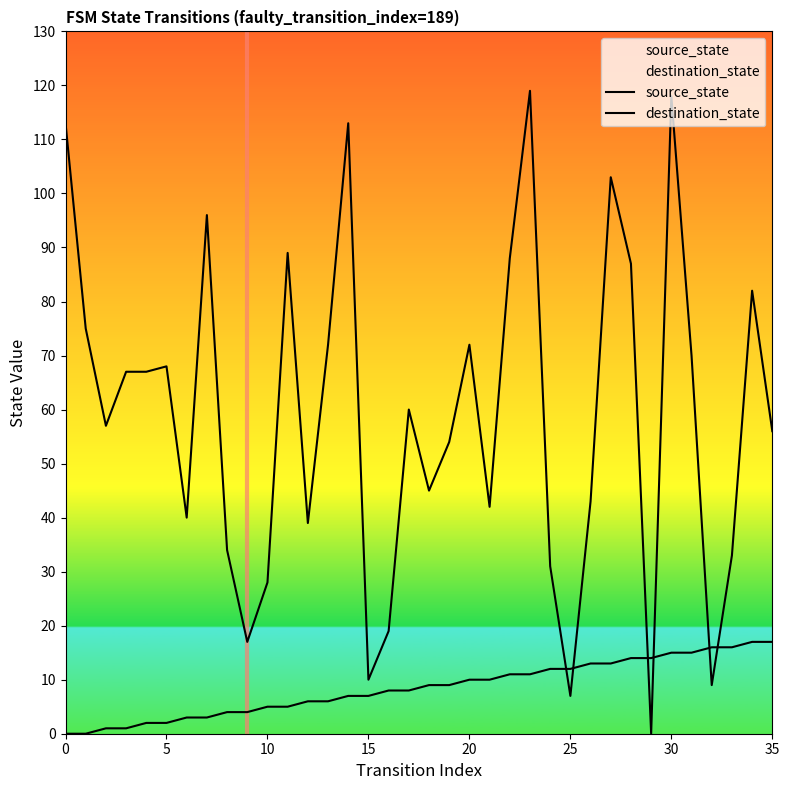

What is the average value of the source_state series?

8